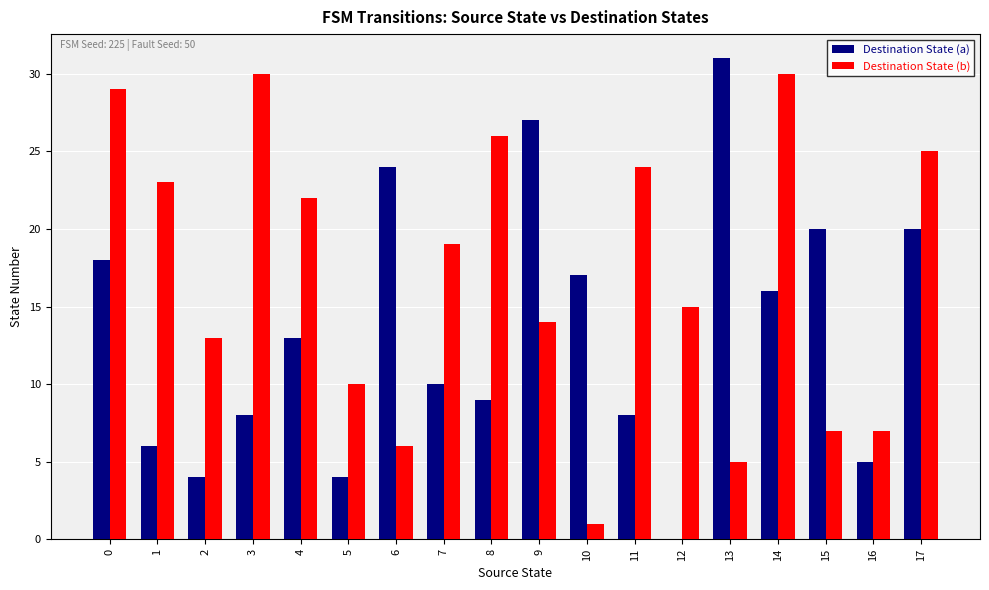

Between 10 and 16, which series saw the biggest shift?

Destination State (a)